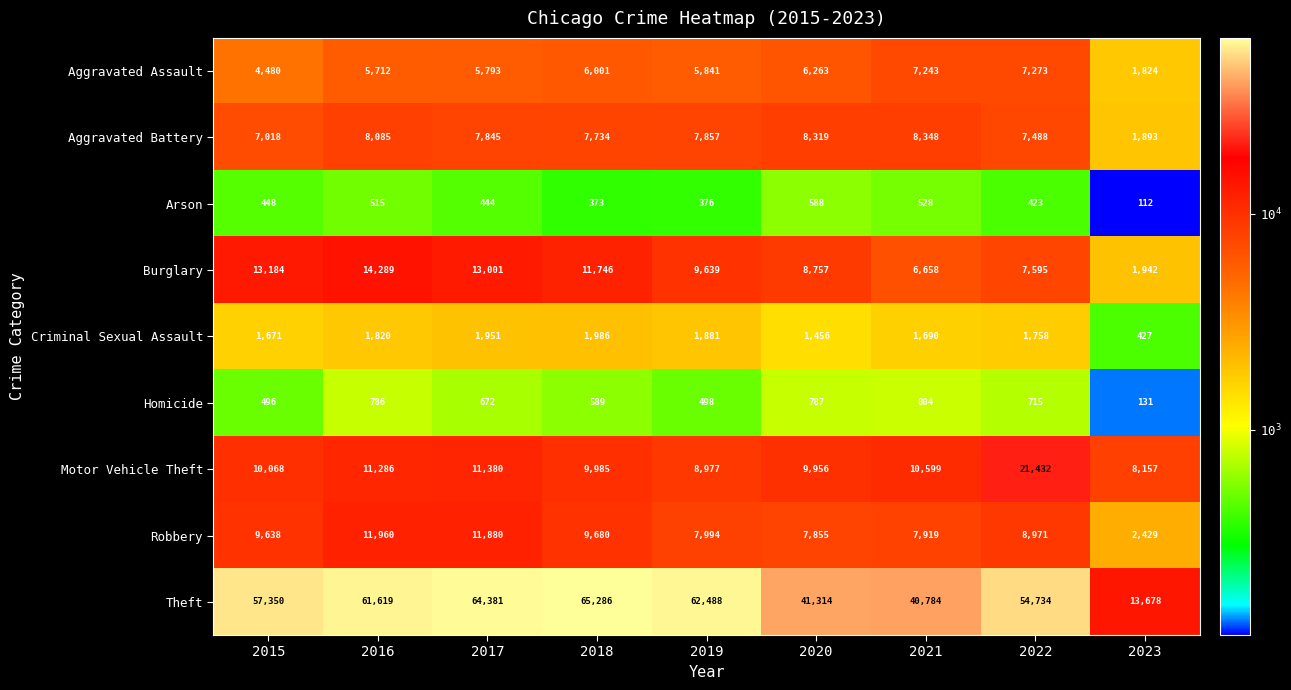

Count the number of data series in this chart.

9